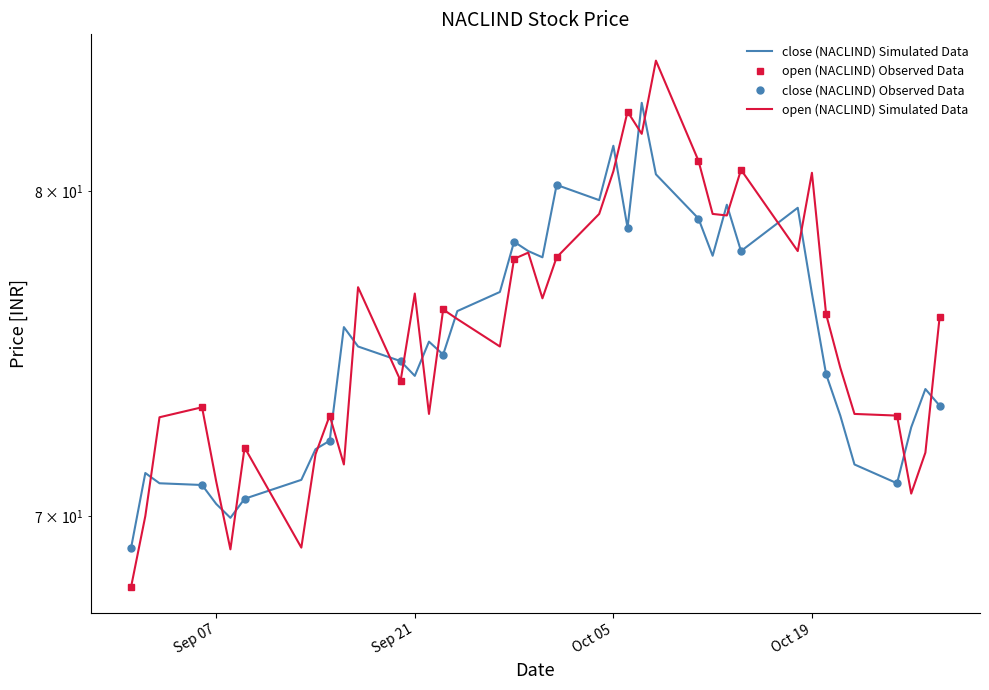

What is the value of the close point at the 26th from the left?

83.0